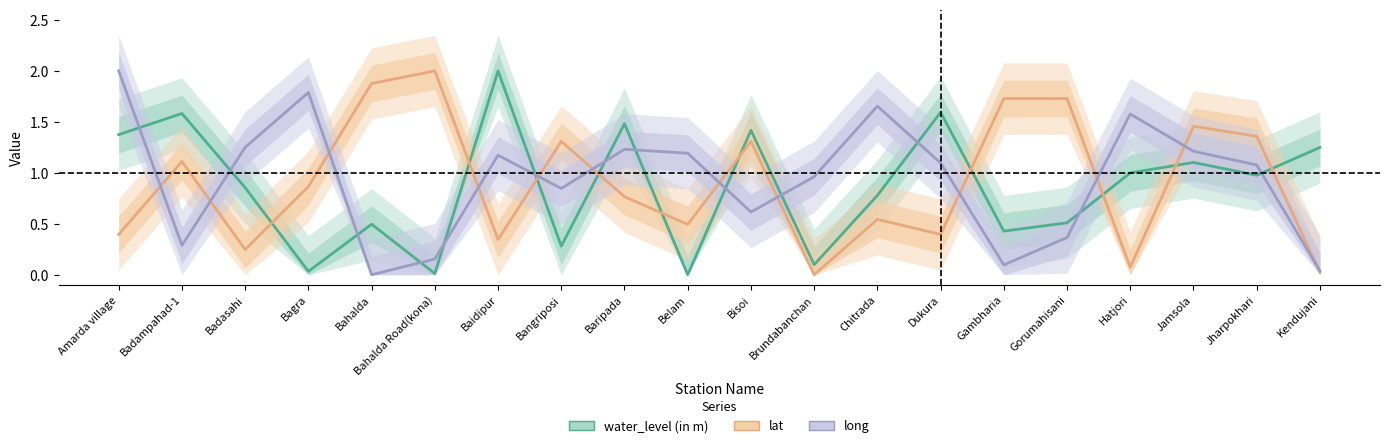

Which series changed the most between Amarda village and Bahalda?

long